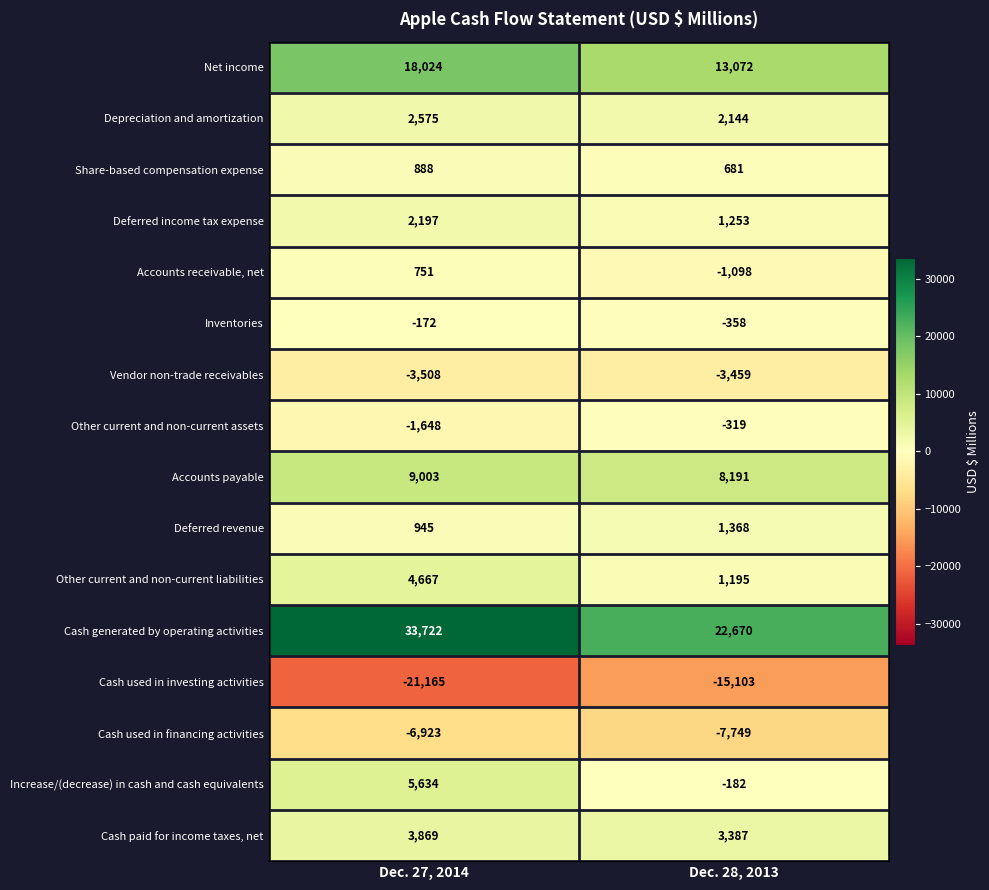

Which series has the largest total across all categories?

Cash generated by operating activities